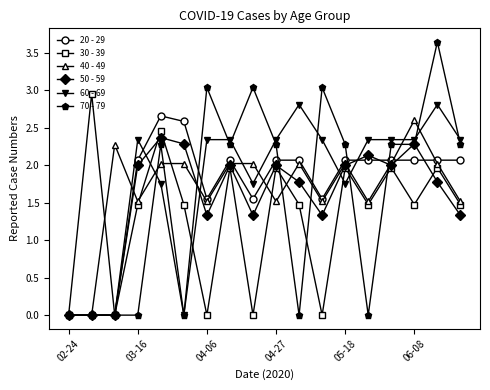

In 30 - 39, how many points are lower than both neighbors (excluding endpoints)?

6